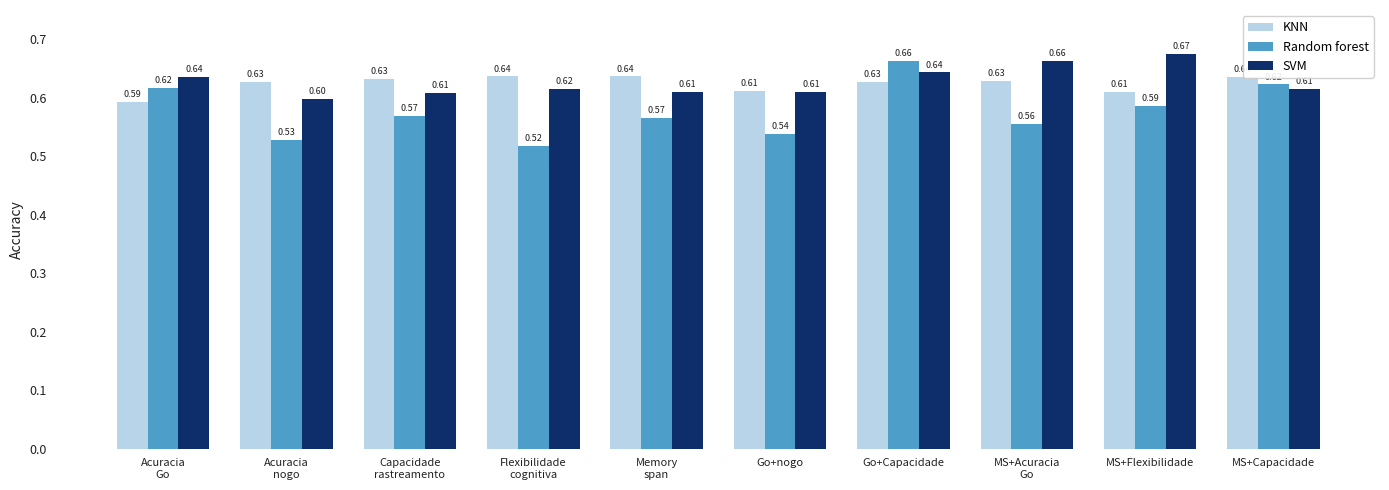

At how many categories does at least one series exceed 0?

10